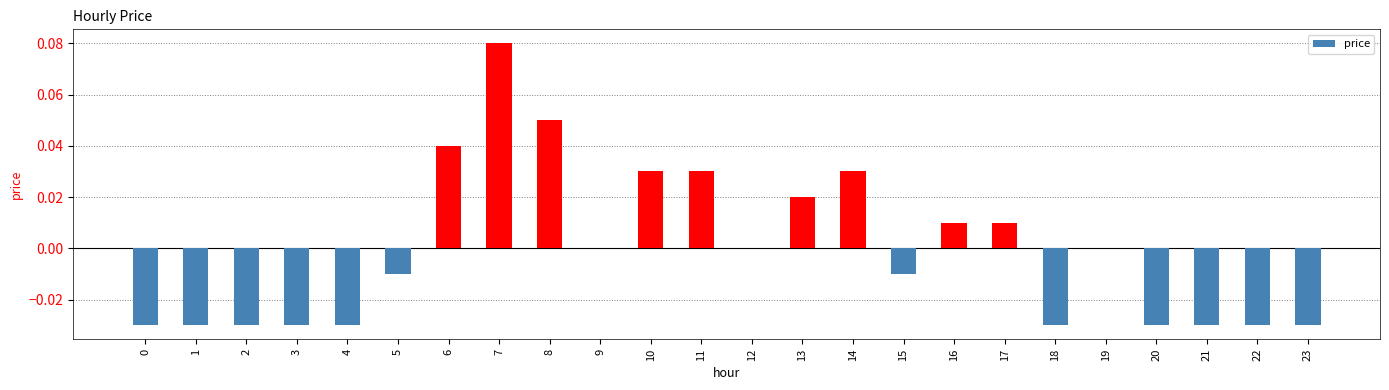

The chart shows a value of 0.0 at 10. True or false?

True